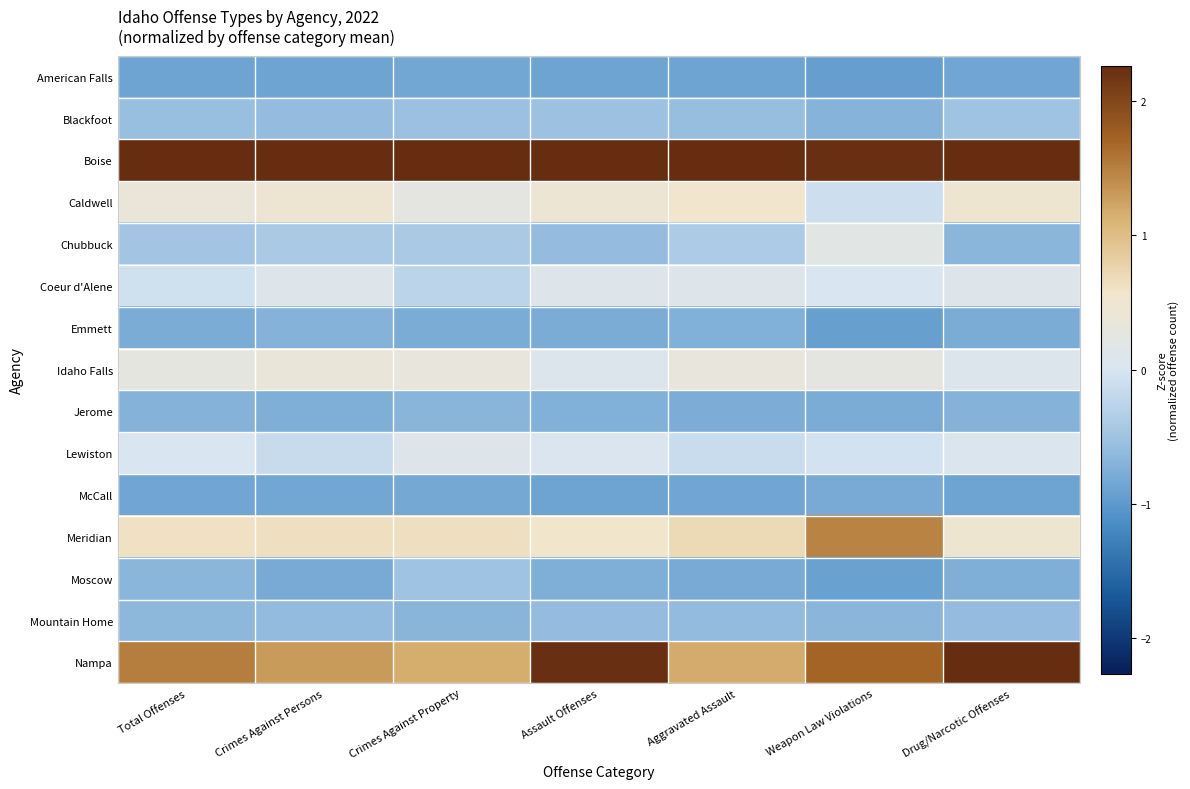

At how many categories does at least one series exceed 1?

7